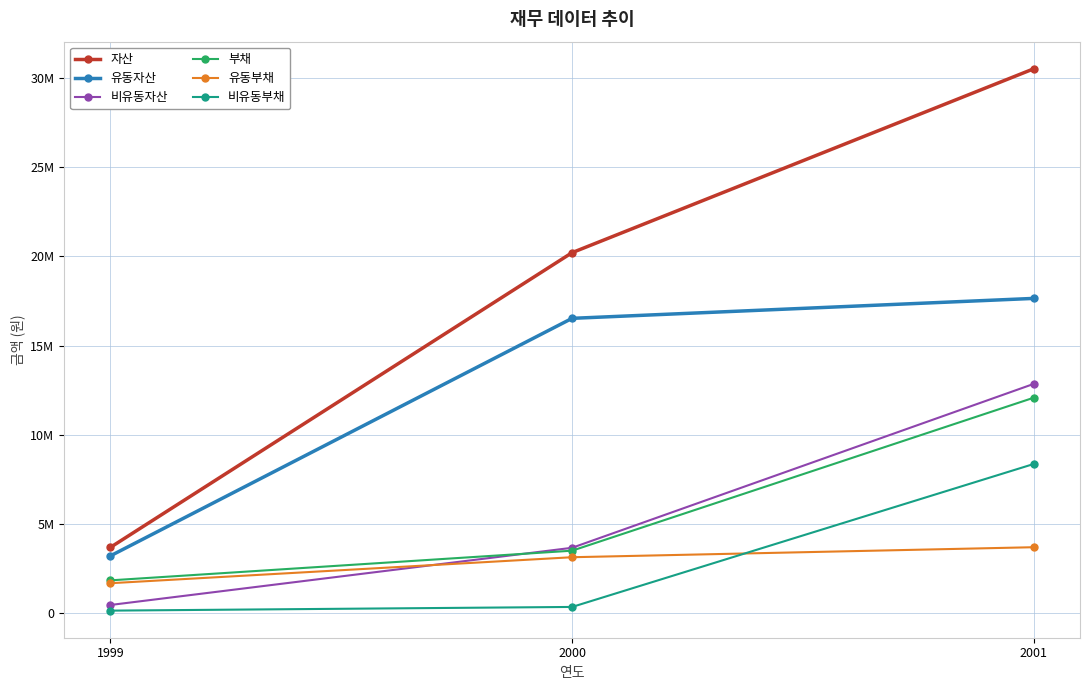

What is the spread (max minus min) of values at 2000?

19841935